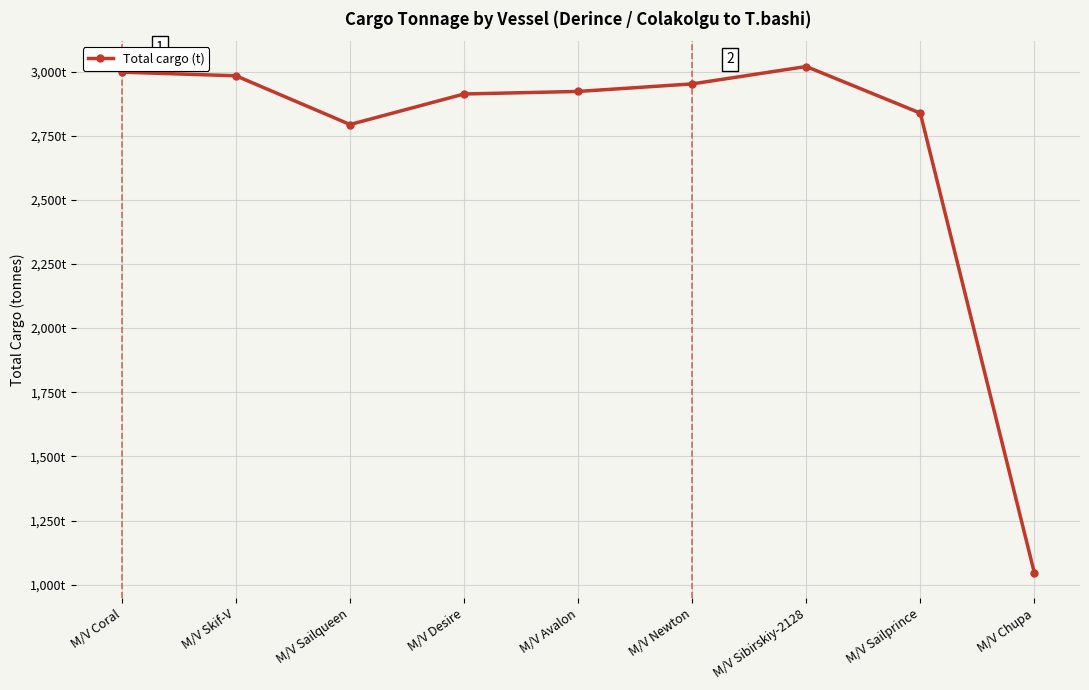

At which category does the chart reach its peak across all series?

M/V Sibirskiy-2128